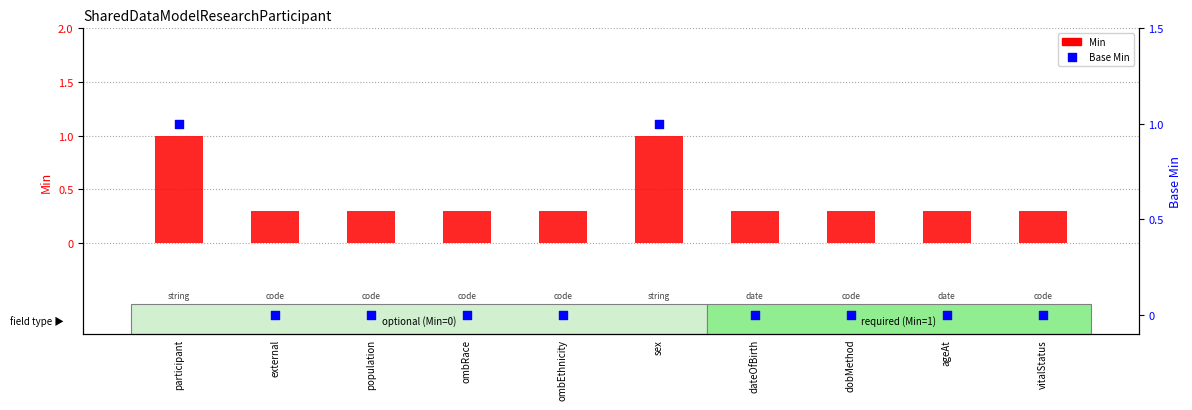

Is the value of Base Min at vitalStatus greater than the value of Min at population?

No